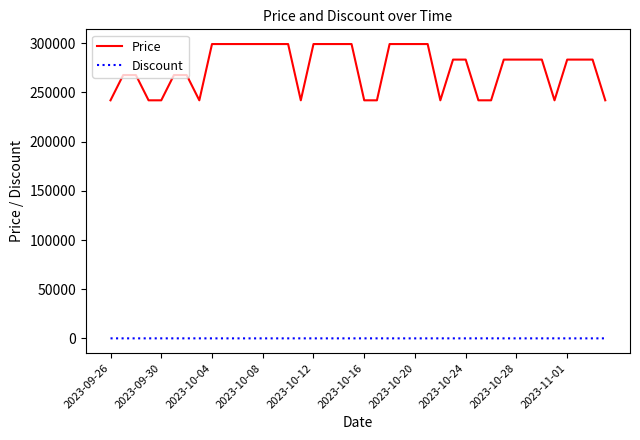

What is the maximum value for Price?

299200